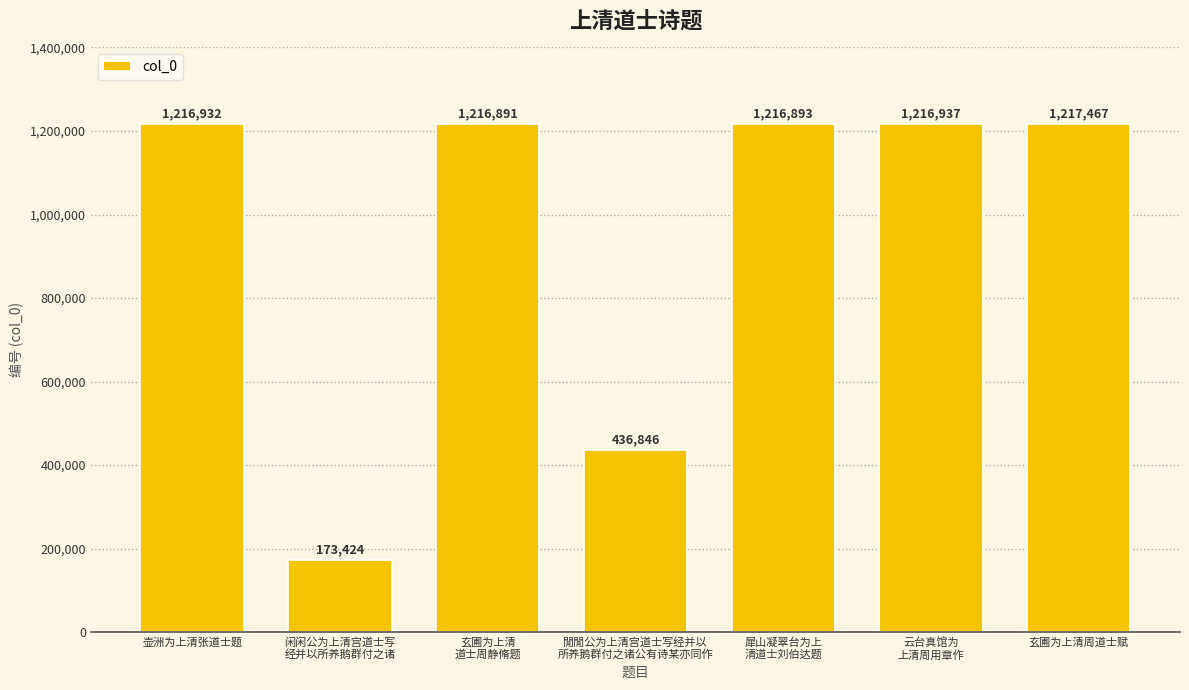

What is the label of the 2nd bar from the right?

云台真馆为
上清周用章作